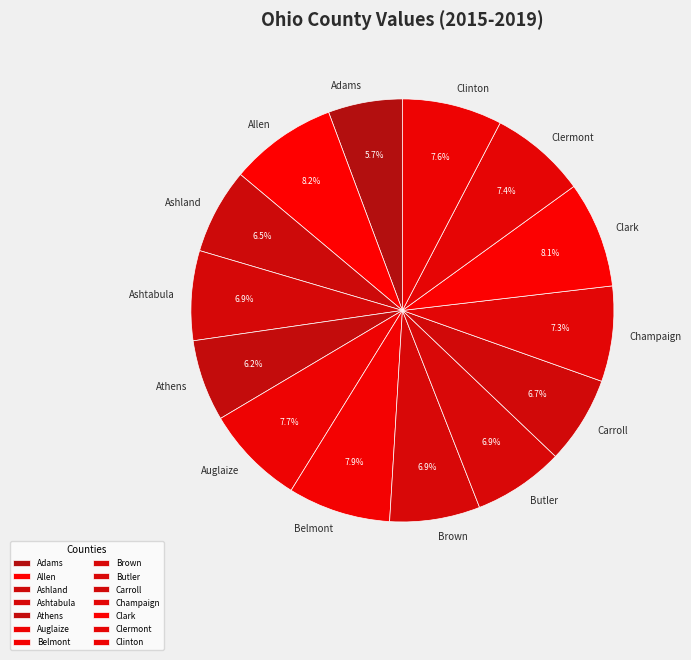

Is it true that Champaign is 7% of the pie?

True